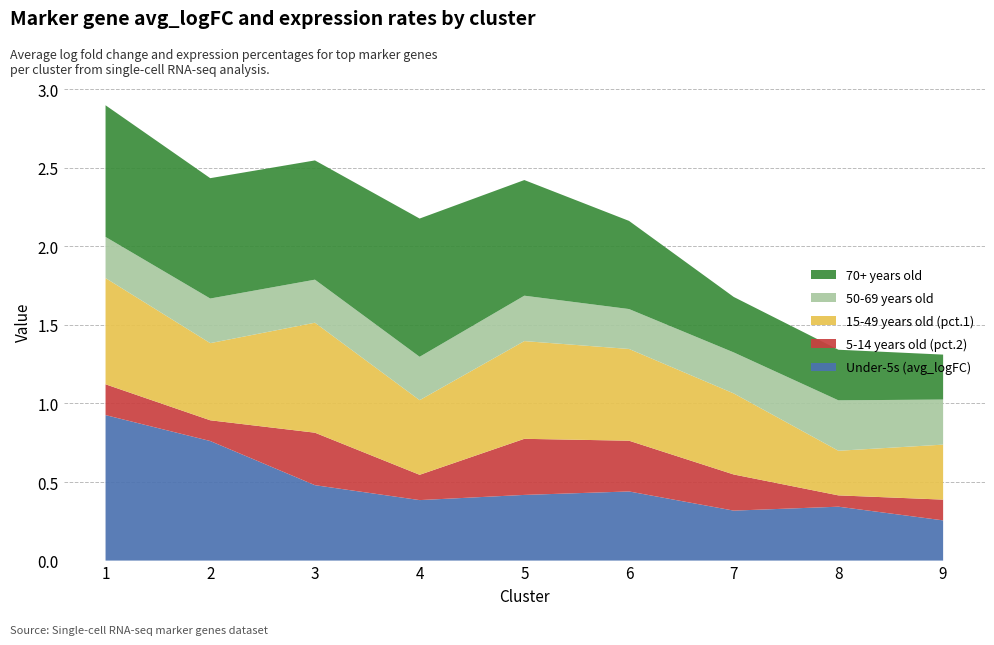

Reading right to left, what are all the values shown in this chart?

Under-5s (avg_logFC): 0.3	0.3	0.3	0.4	0.4	0.4	0.5	0.8	0.9
5-14 years old (pct.2): 0.1	0.1	0.2	0.3	0.4	0.2	0.3	0.1	0.2
15-49 years old (pct.1): 0.3	0.3	0.5	0.6	0.6	0.5	0.7	0.5	0.7
50-69 years old: 0.3	0.3	0.3	0.3	0.3	0.3	0.3	0.3	0.3
70+ years old: 0.3	0.3	0.4	0.6	0.7	0.9	0.8	0.8	0.8